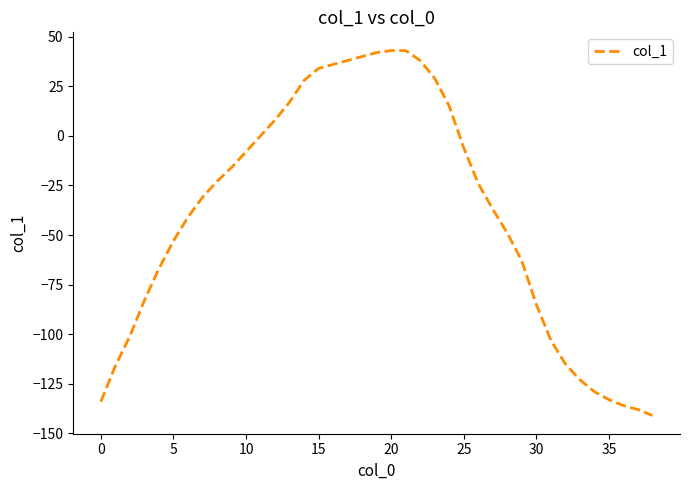

What is the minimum value shown in the chart?

-141